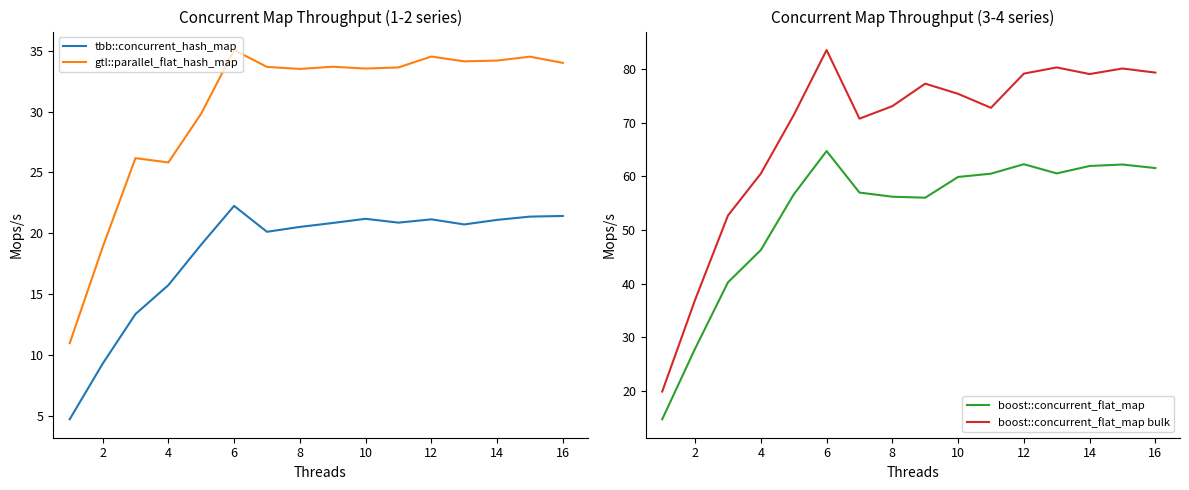

List the series in order of their overall mean, lowest first.

tbb::concurrent_hash_map, gtl::parallel_flat_hash_map, boost::concurrent_flat_map, boost::concurrent_flat_map bulk